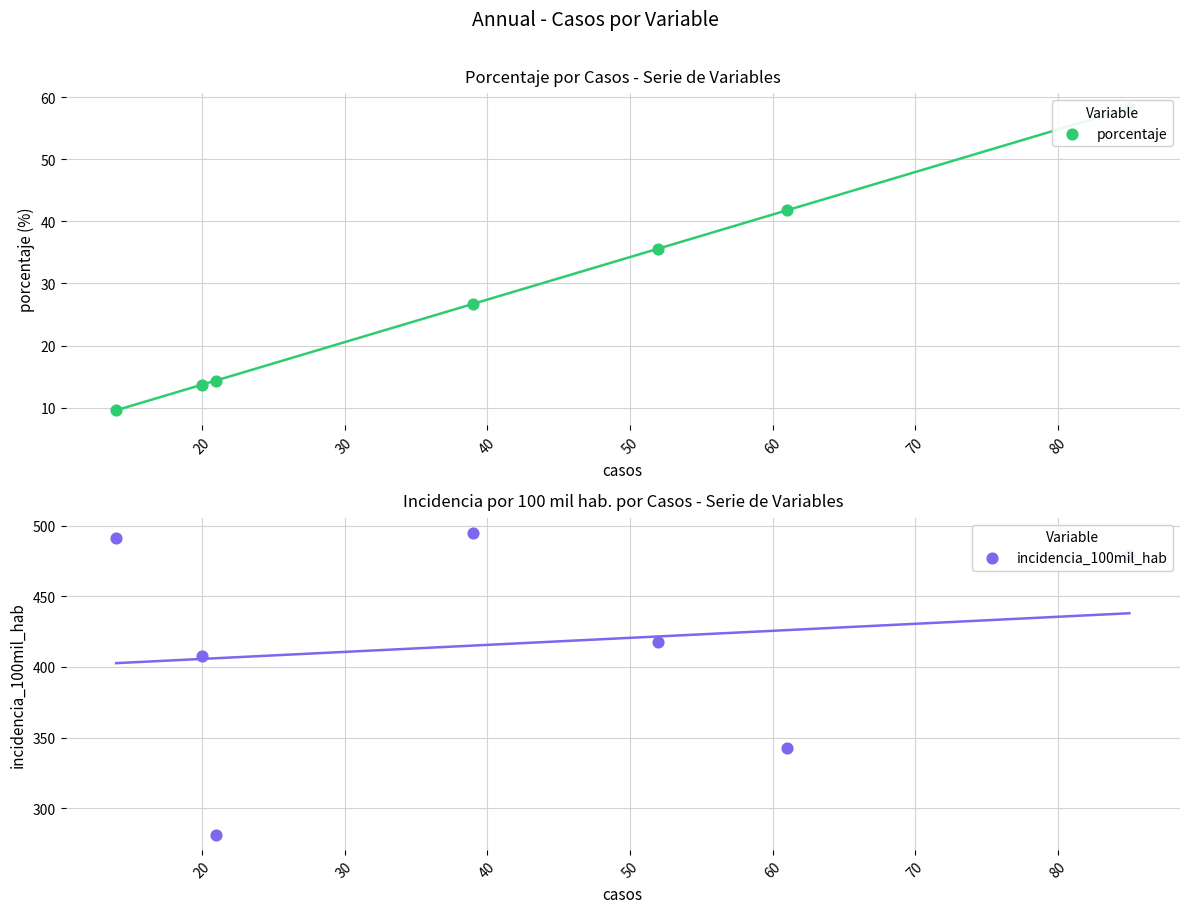

What is the total value across all series at 40?

453.5